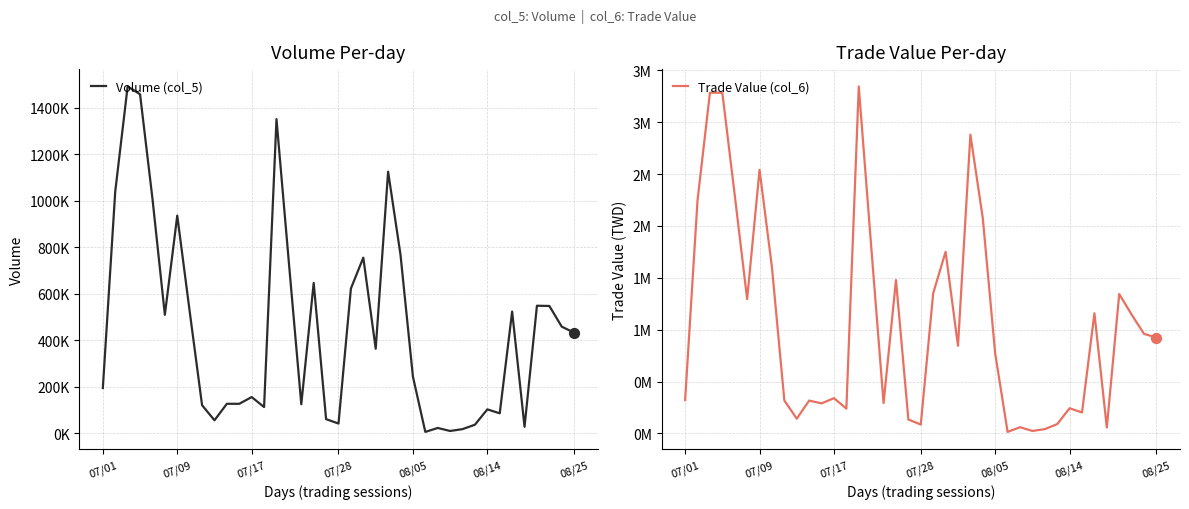

What are all the series names shown in the legend?

Volume (col_5), Trade Value (col_6)